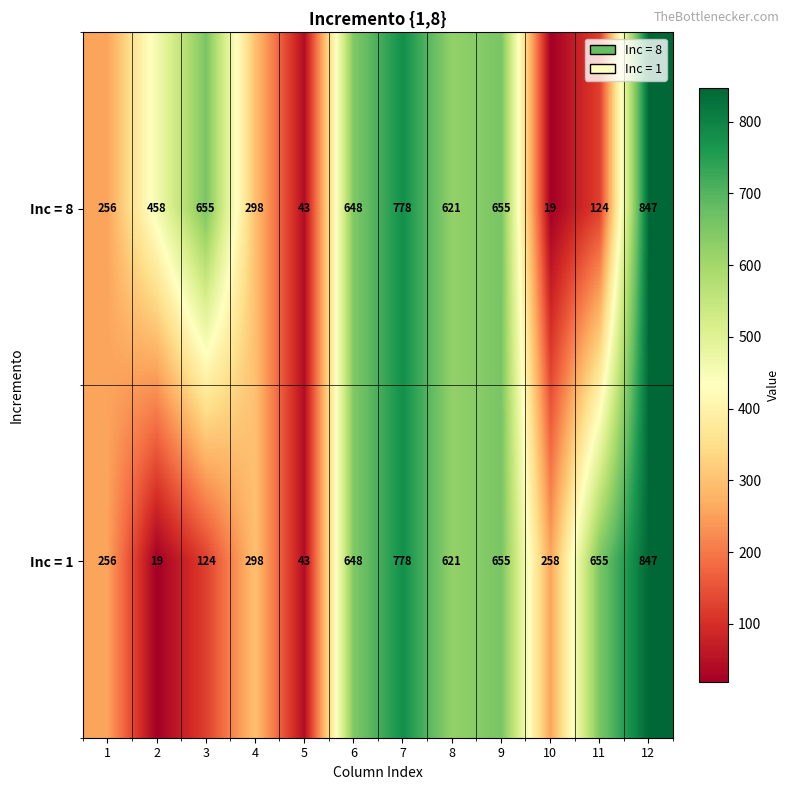

At how many categories does at least one series exceed 167?

11